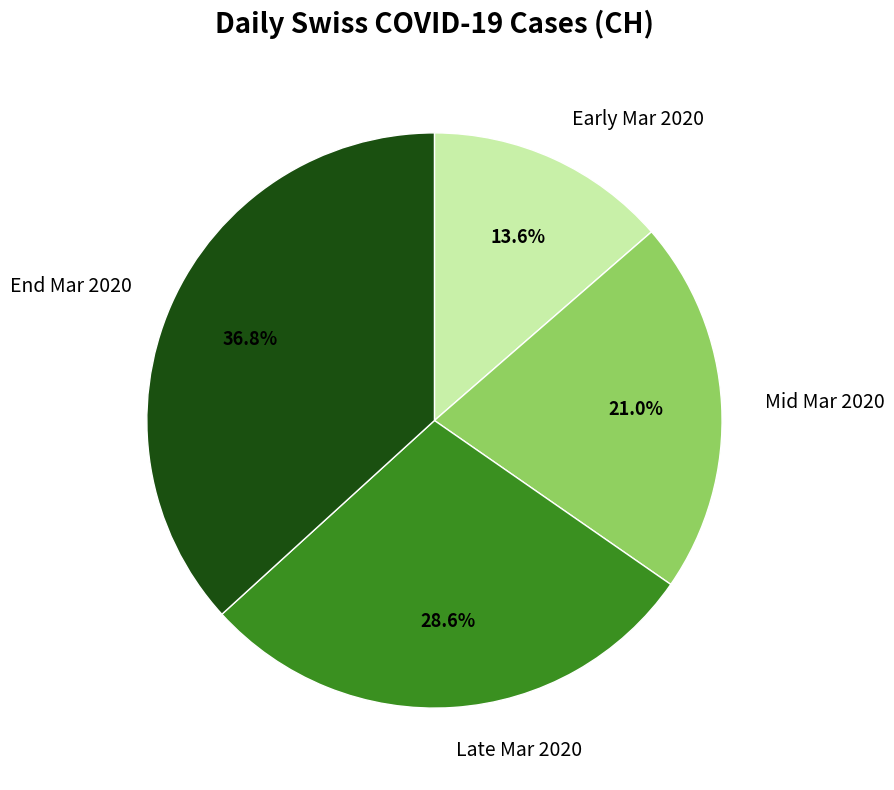

To the nearest percent, what is the average slice percentage?

25%